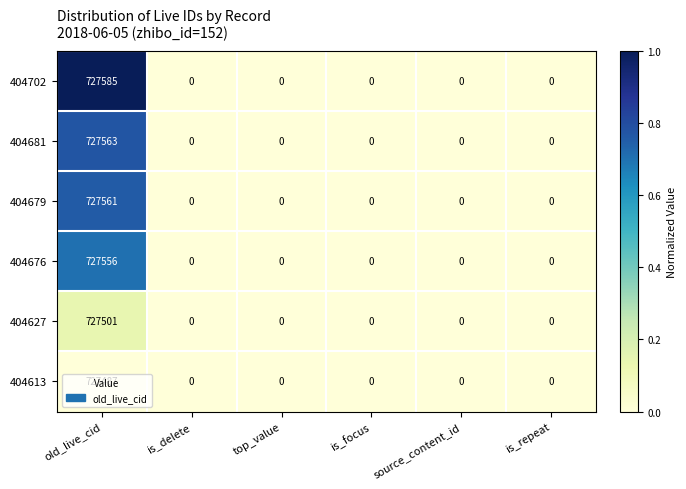

What is the highest value of the 404679 series?

727561